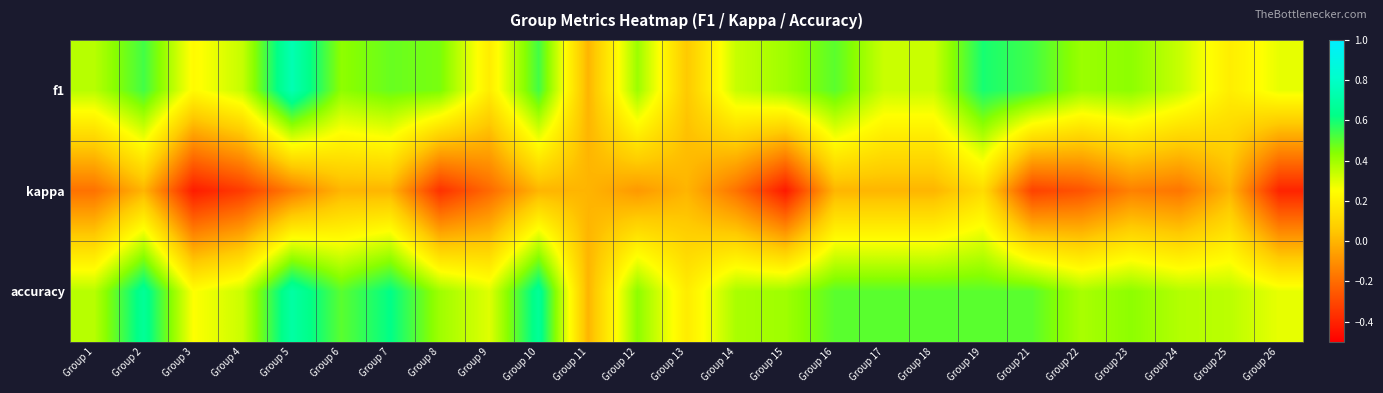

Which has a higher value, Group 12 or Group 4?

Group 12